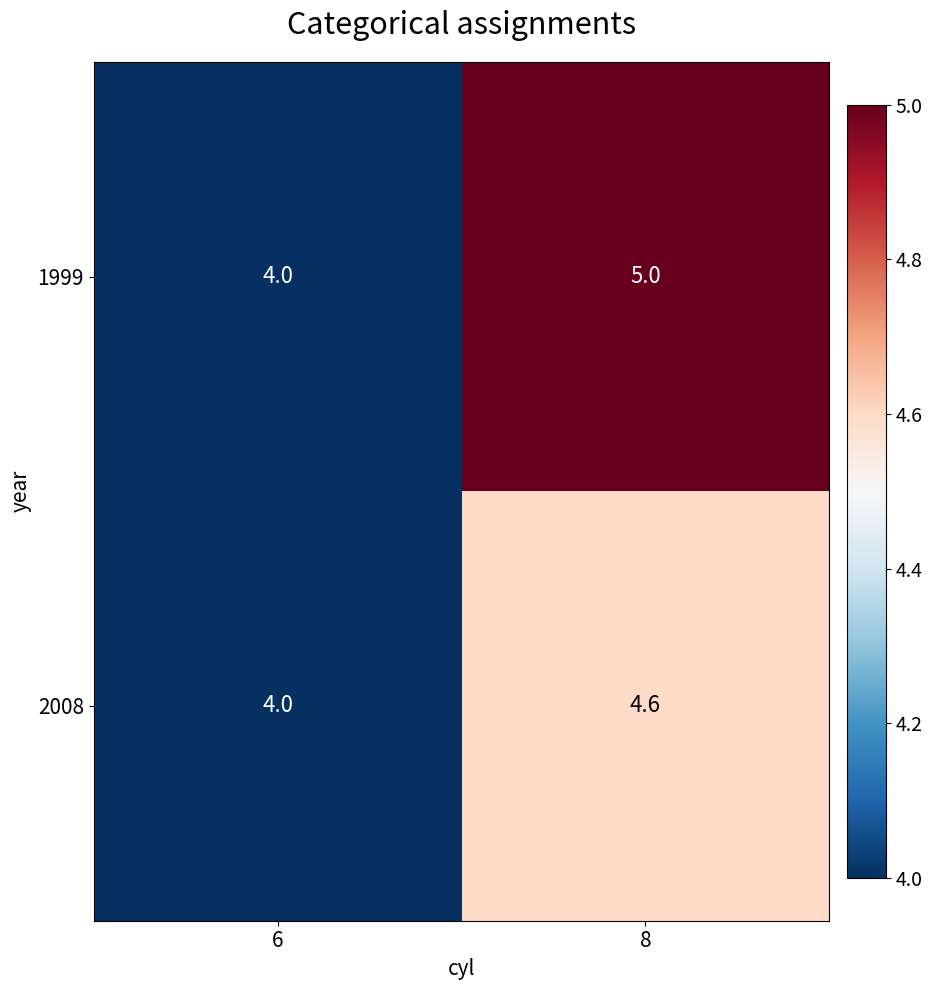

At which category is the sum across all series the highest?

8